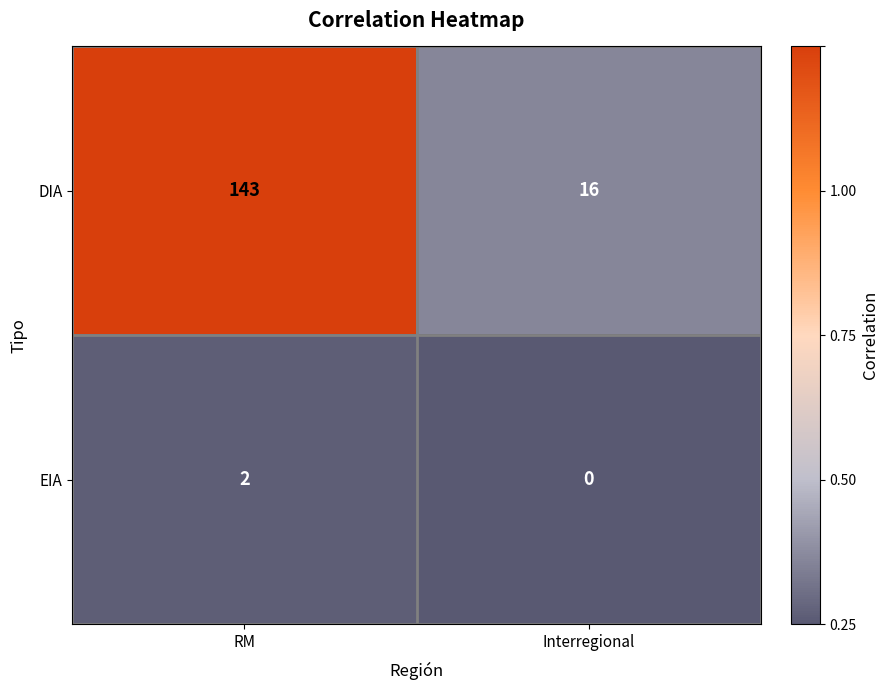

Reading right to left, list all the values displayed in this chart.

DIA: Interregional=16	RM=143
EIA: Interregional=0	RM=2